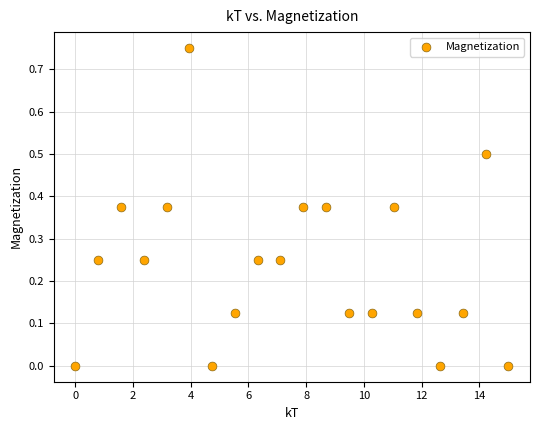

What is the range of X values (max minus min)?

15.0